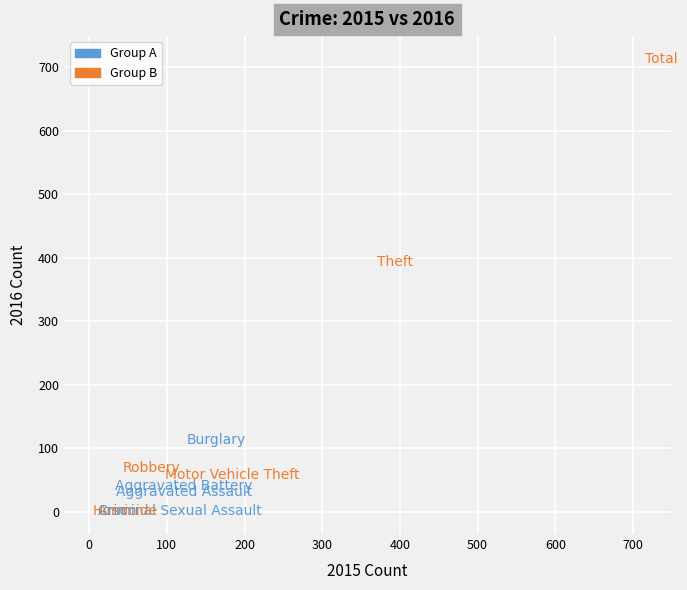

Which series has the widest spread of Y values?

Group B